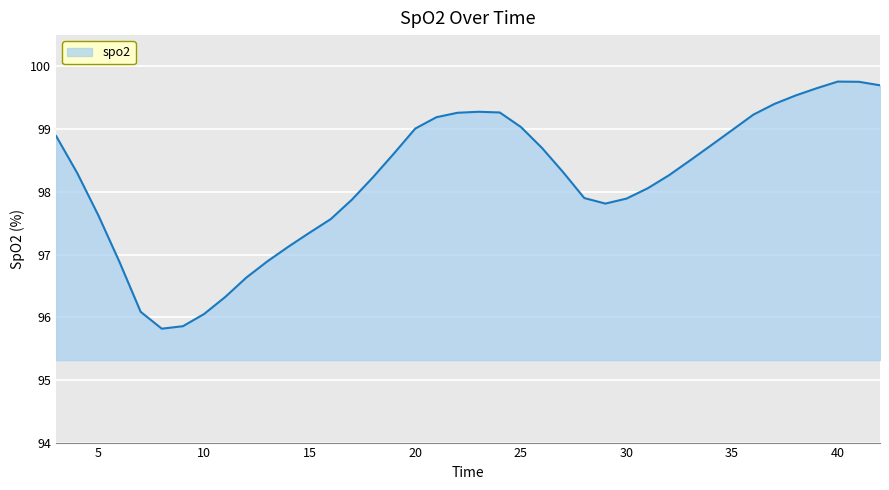

What is the difference between the maximum and minimum values?

3.9